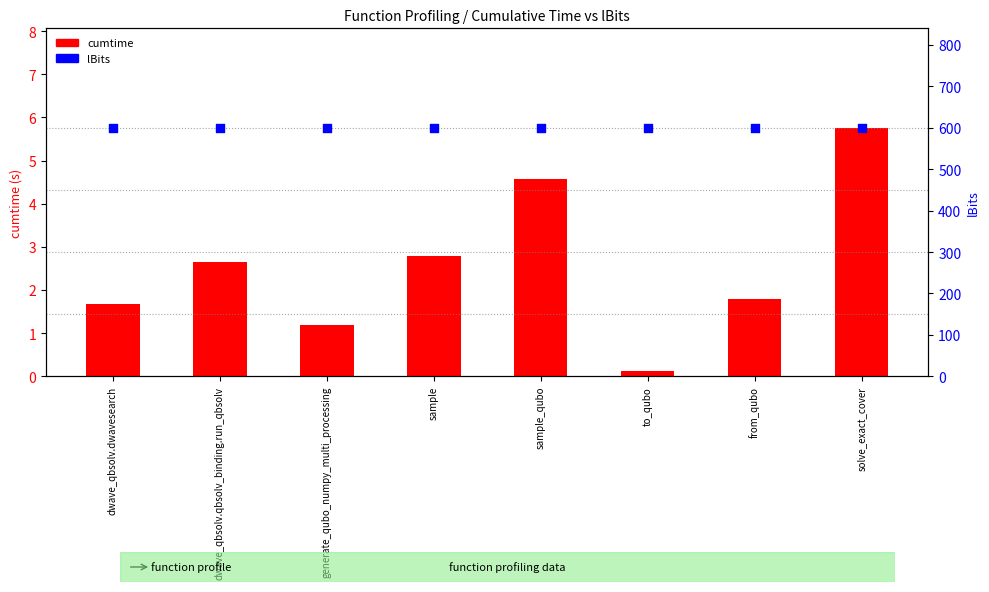

Is the value of cumtime at sample greater than the value of lBits at generate_qubo_numpy_multi_processing?

No